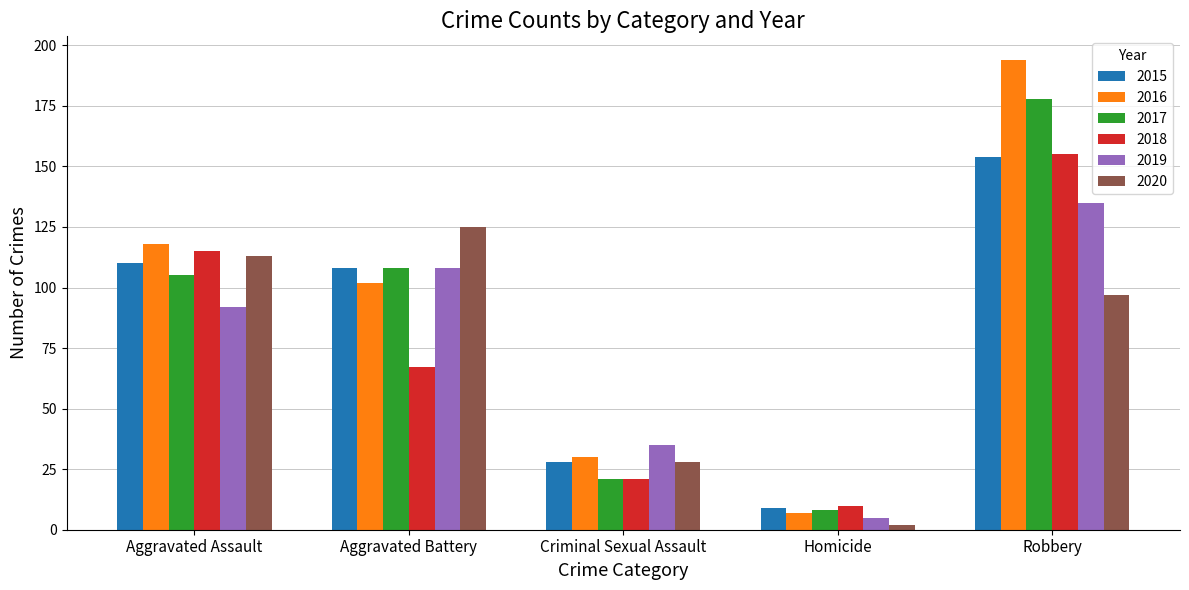

Reading left to right, extract all data points from this chart.

2015: Aggravated Assault=110	Aggravated Battery=108	Criminal Sexual Assault=28	Homicide=9	Robbery=154
2016: Aggravated Assault=118	Aggravated Battery=102	Criminal Sexual Assault=30	Homicide=7	Robbery=194
2017: Aggravated Assault=105	Aggravated Battery=108	Criminal Sexual Assault=21	Homicide=8	Robbery=178
2018: Aggravated Assault=115	Aggravated Battery=67	Criminal Sexual Assault=21	Homicide=10	Robbery=155
2019: Aggravated Assault=92	Aggravated Battery=108	Criminal Sexual Assault=35	Homicide=5	Robbery=135
2020: Aggravated Assault=113	Aggravated Battery=125	Criminal Sexual Assault=28	Homicide=2	Robbery=97